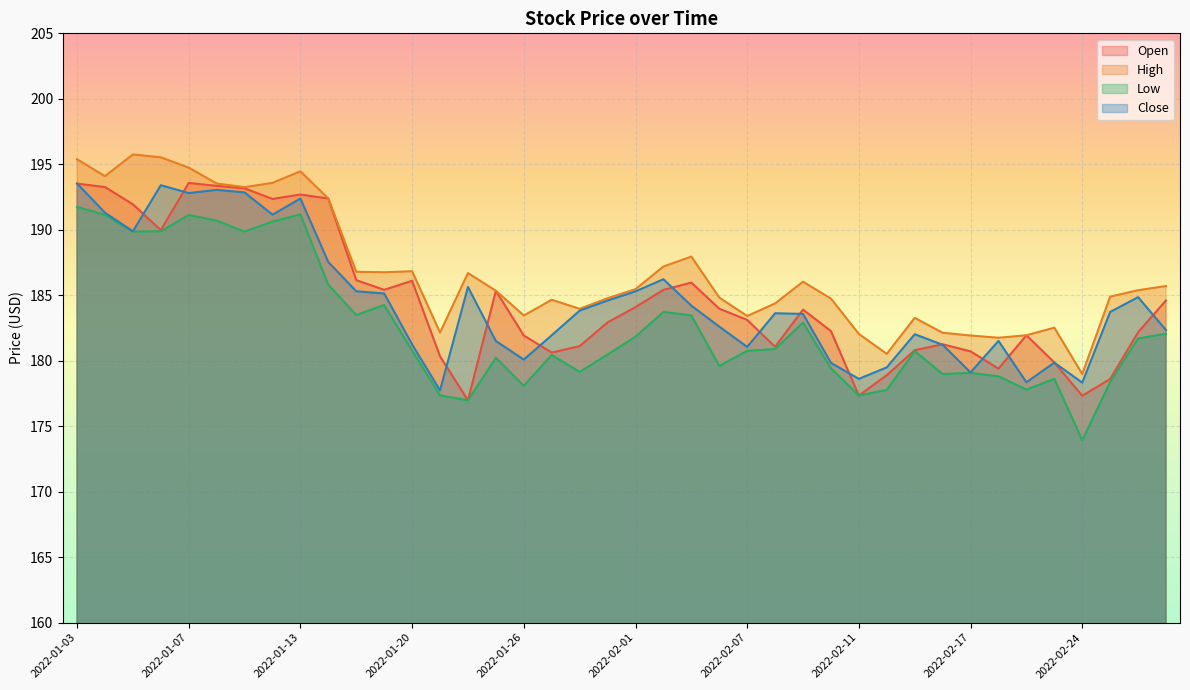

What are all the series names shown in the legend?

Open, High, Low, Close